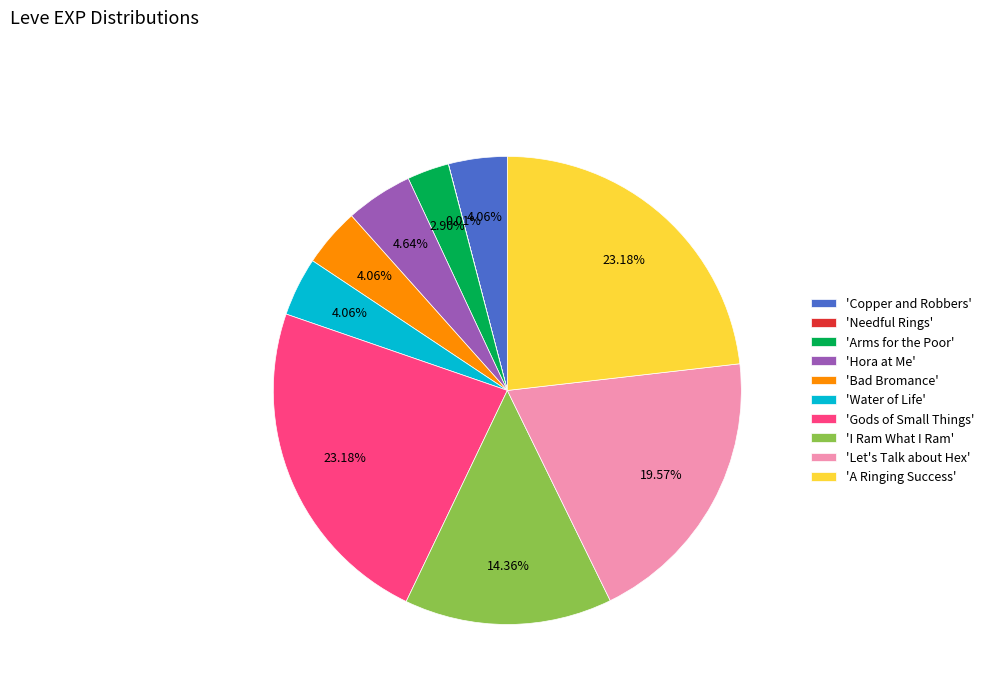

What is the ratio of the value at 'A Ringing Success' to the value at 'Arms for the Poor'?

8.0